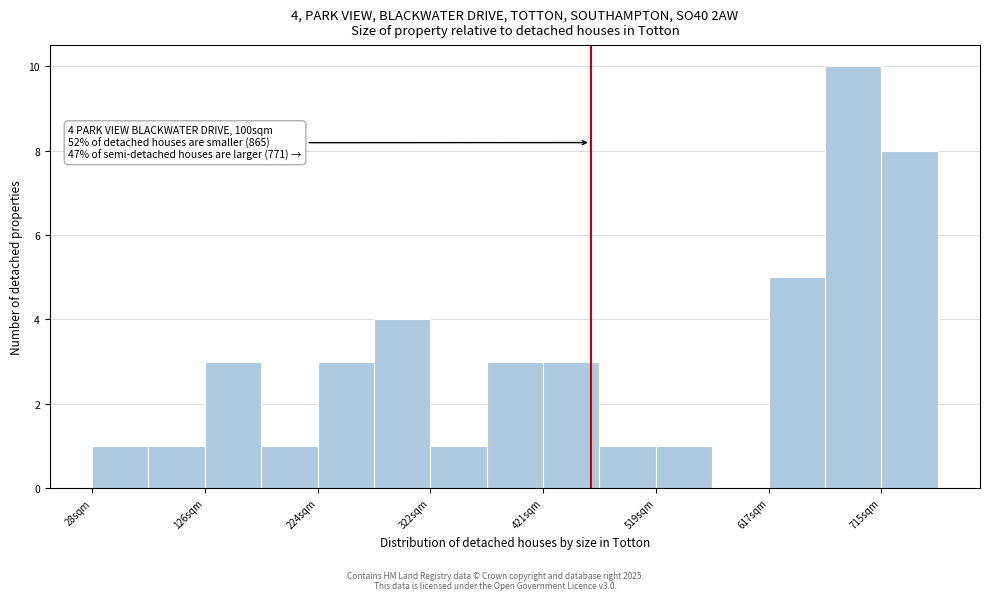

Which range on the x-axis has the tallest bar?

670 to 710